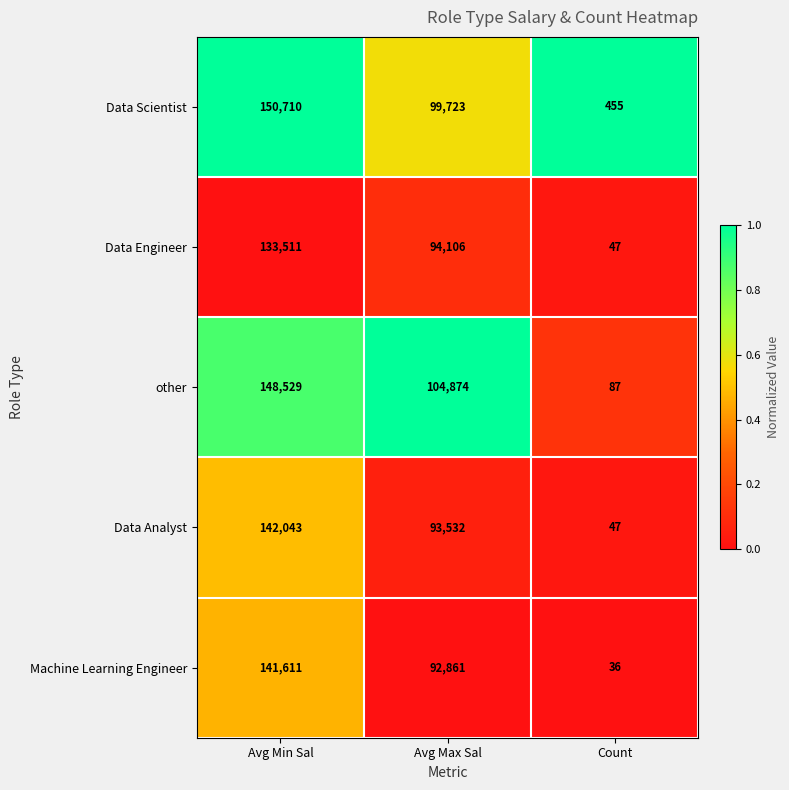

Which series has the widest spread of values?

Data Scientist